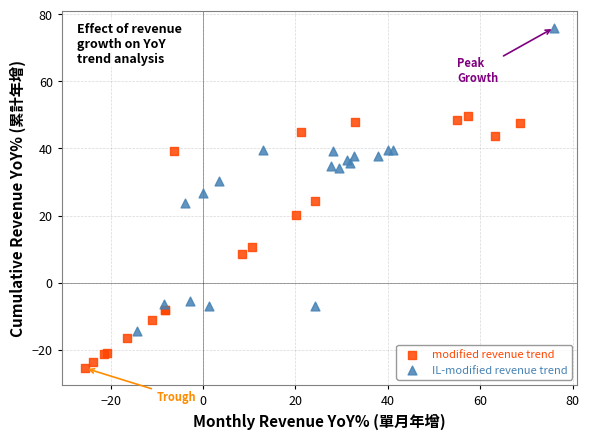

Which series contains the highest Y value?

IL-modified revenue trend